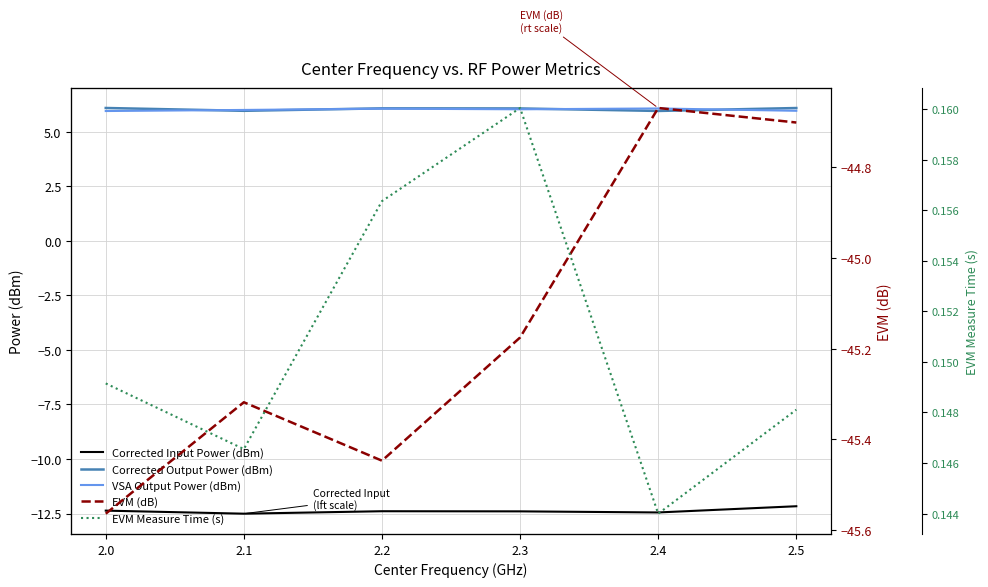

The VSA Output Power (dBm) series shows 1.3 at 2.5. True or false?

False